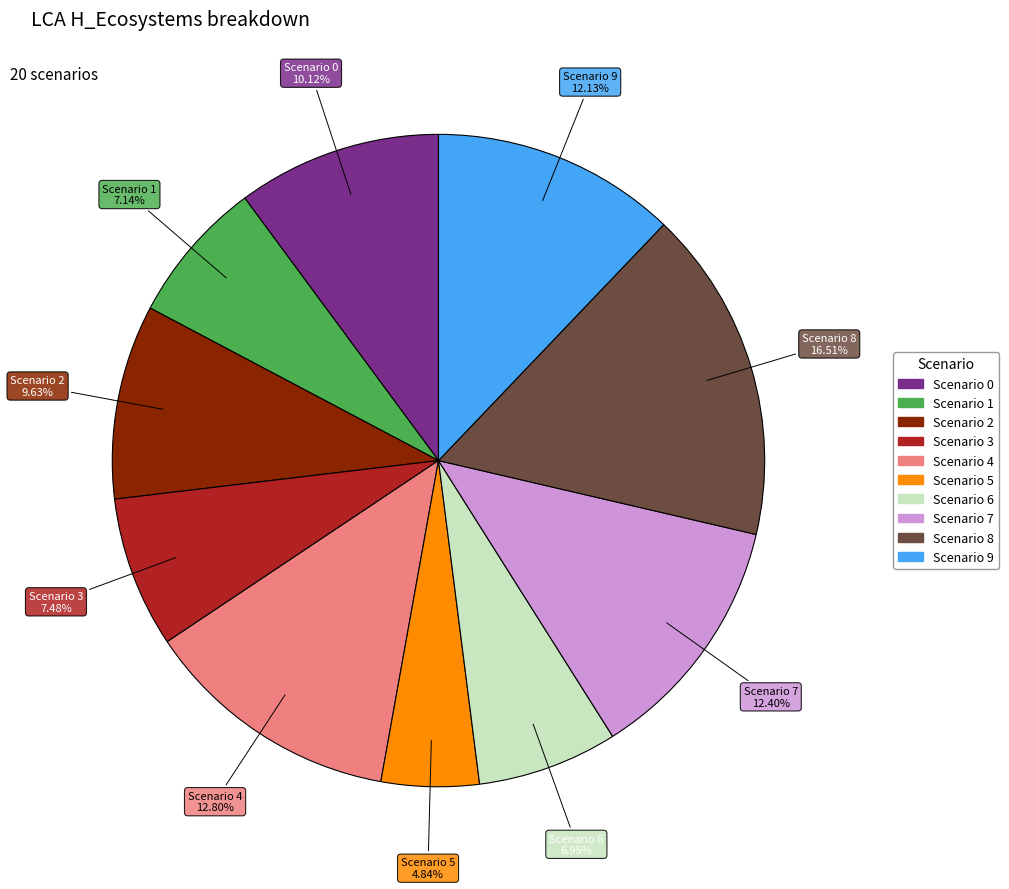

Count the number of slices in the pie.

10